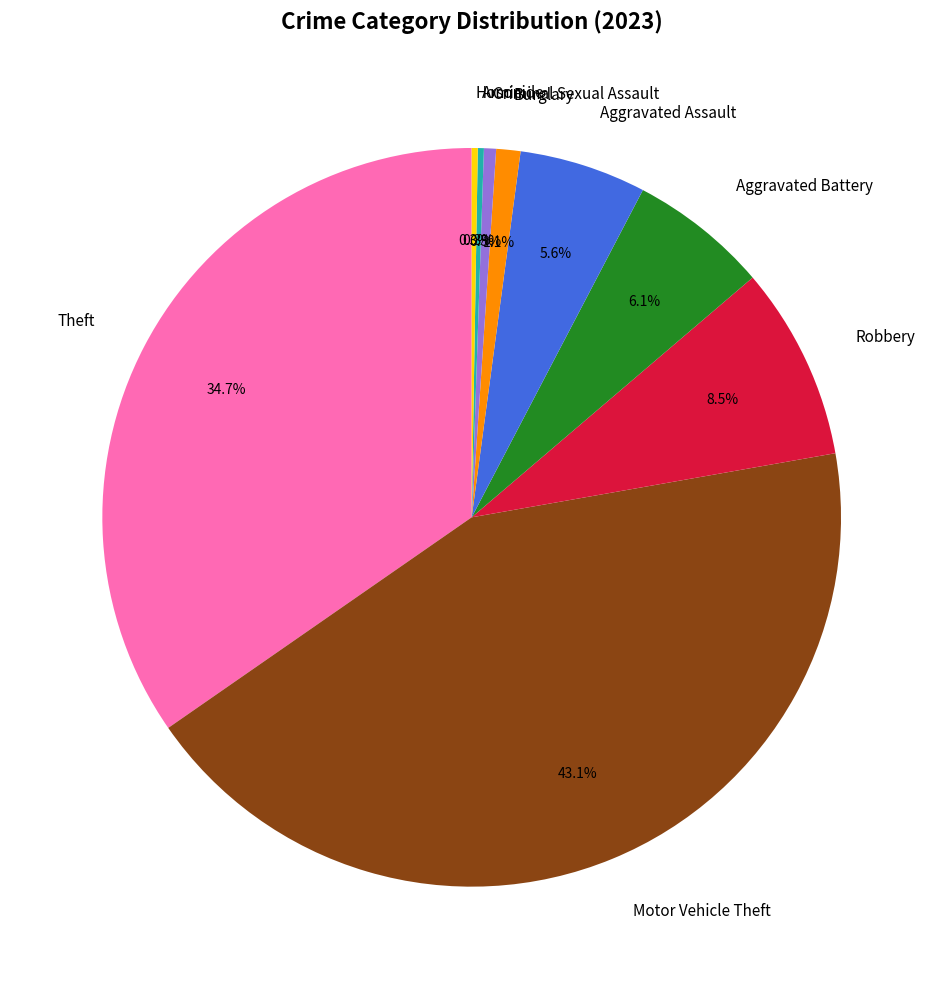

What percentage is the Motor Vehicle Theft slice, to the nearest percent?

43%